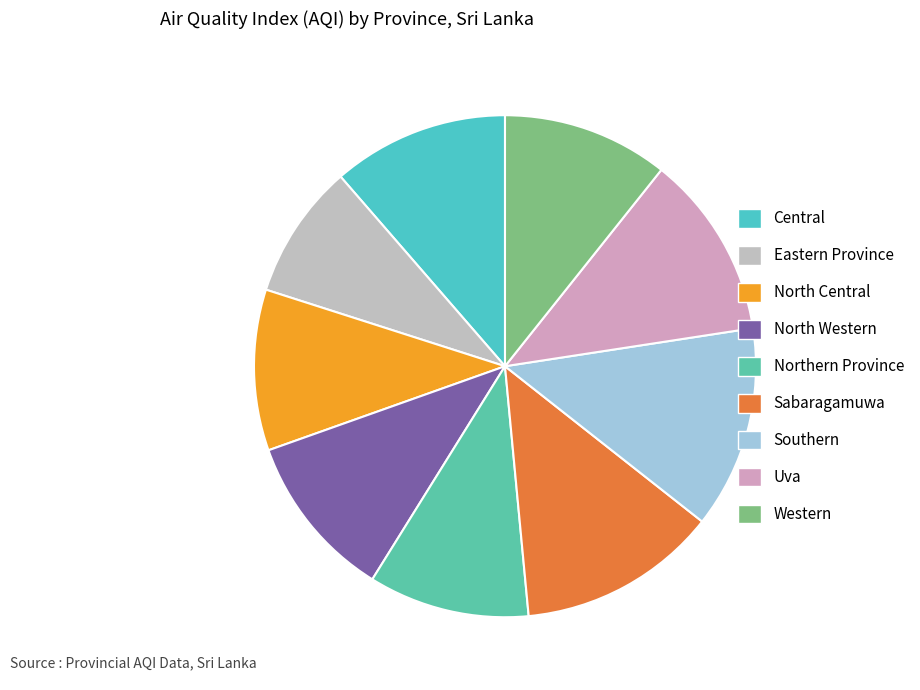

Does Northern Province represent more than half of the total?

No